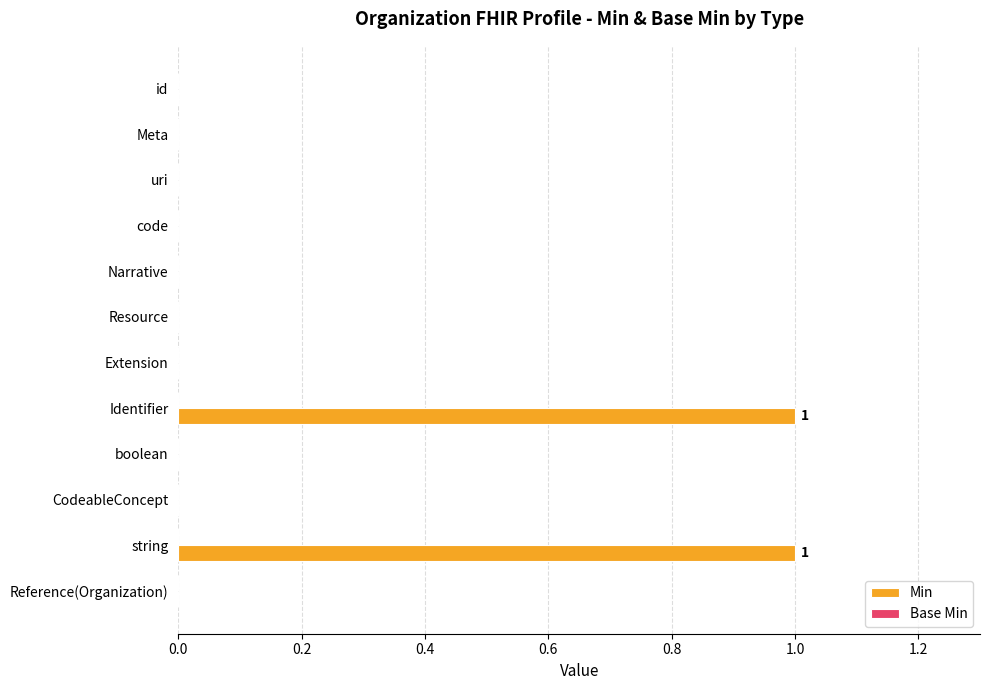

Is it true that the value at Extension is 0?

True